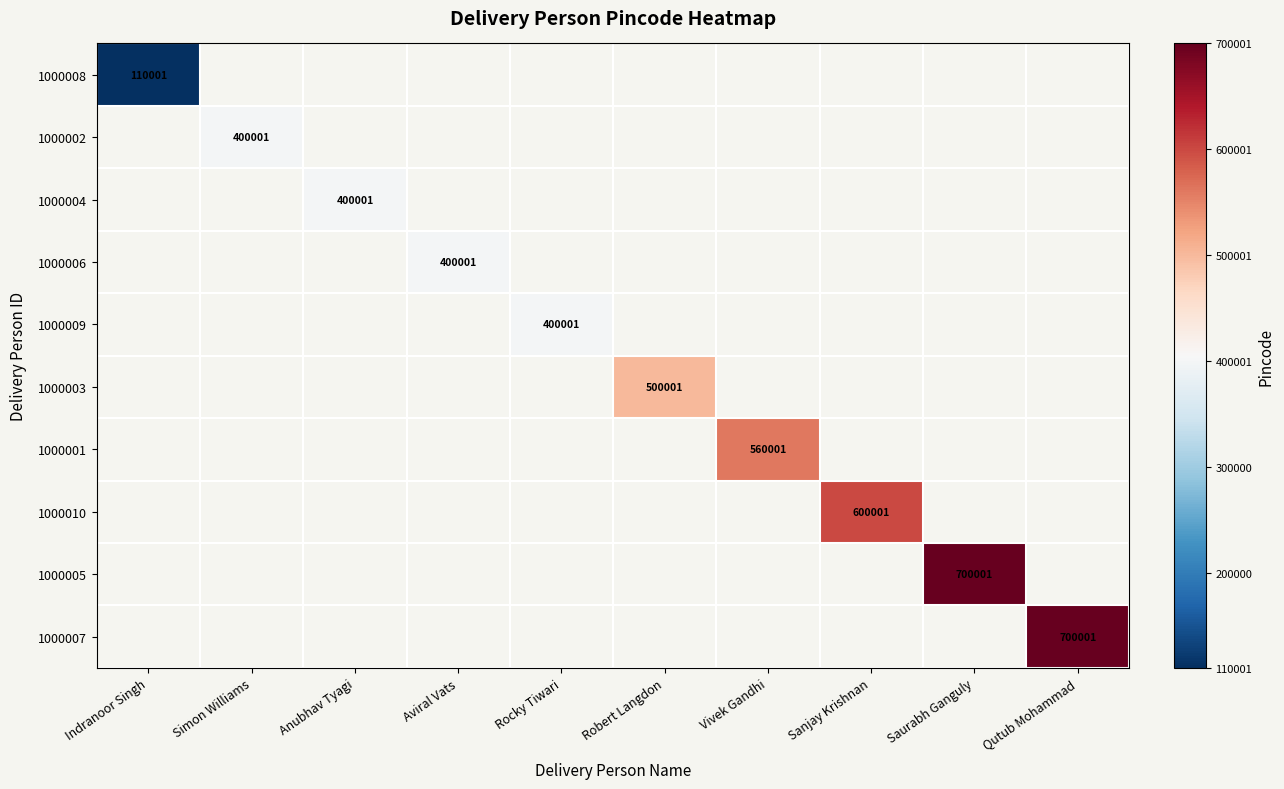

The value of 1000005 at Saurabh Ganguly is 700001. True or false?

True